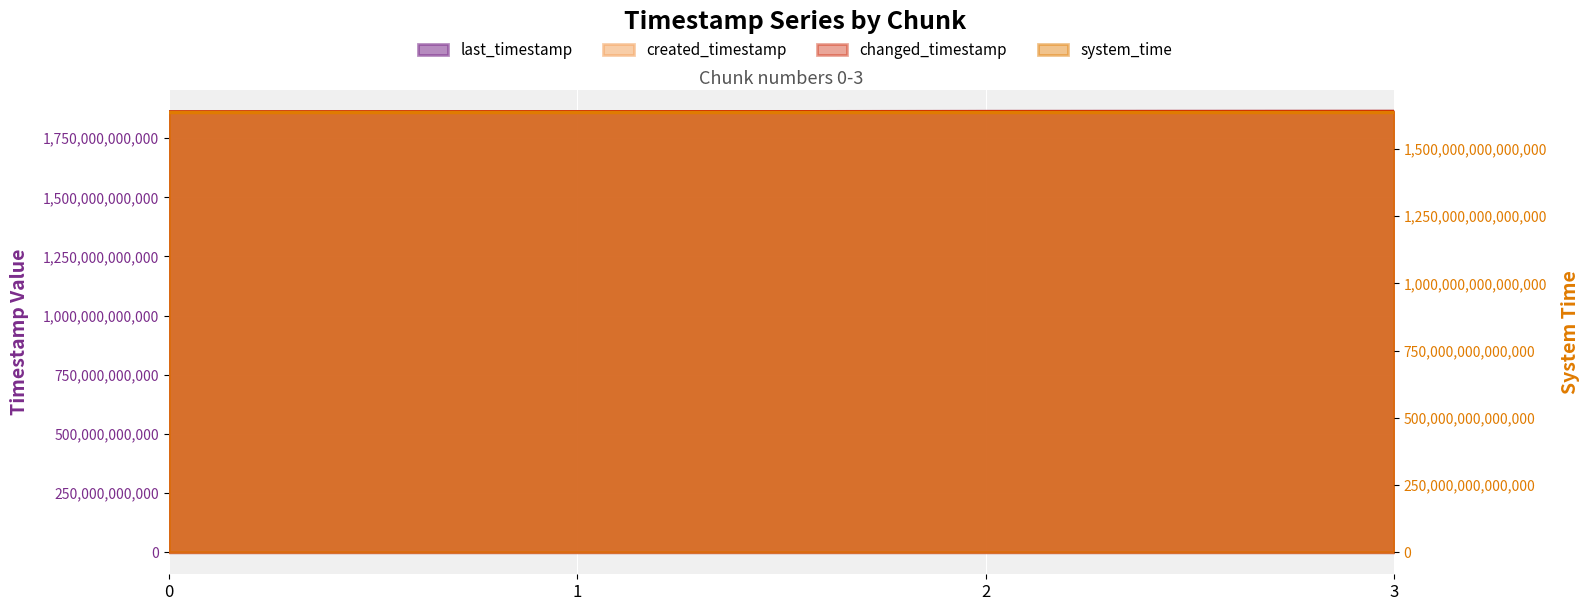

How many lines are shown in the chart?

4